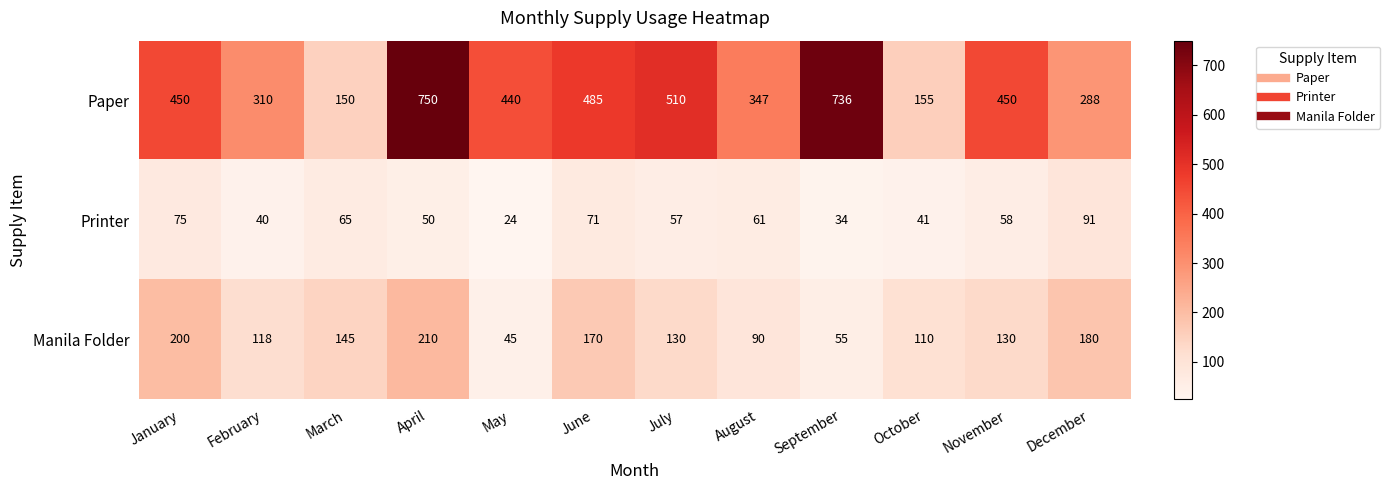

Which category has the highest value in the Paper series?

April